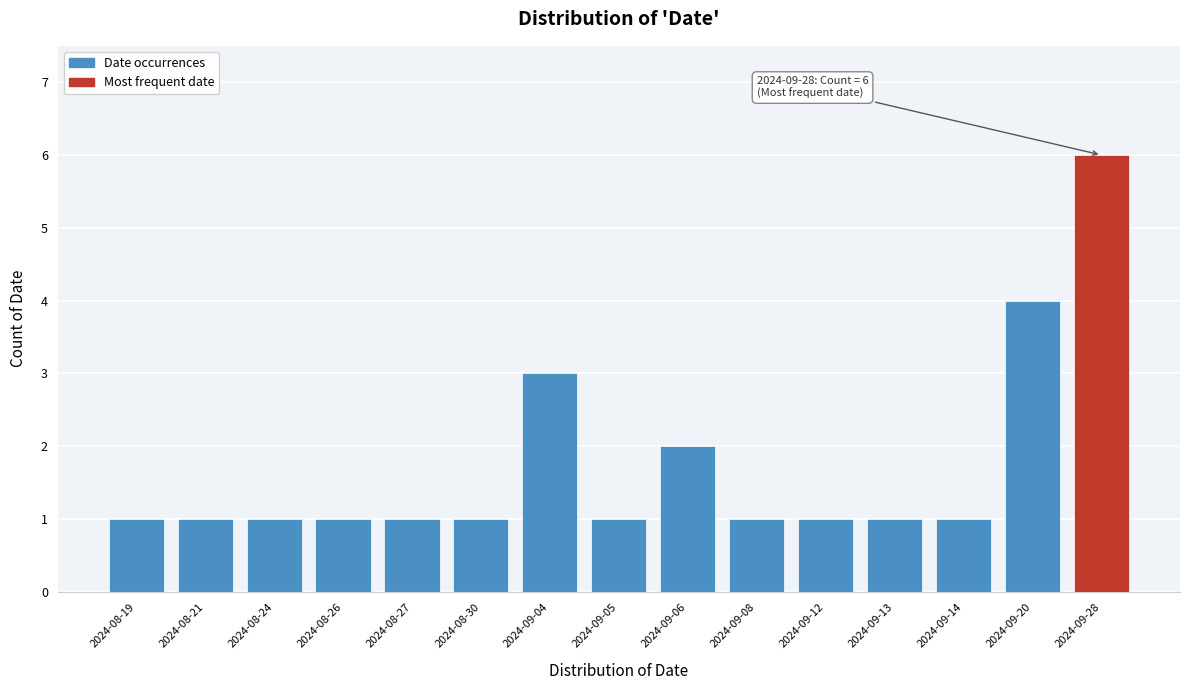

Reading right to left, transcribe all the data shown in this chart.

2024-09-28=6	2024-09-20=4	2024-09-14=1	2024-09-13=1	2024-09-12=1	2024-09-08=1	2024-09-06=2	2024-09-05=1	2024-09-04=3	2024-08-30=1	2024-08-27=1	2024-08-26=1	2024-08-24=1	2024-08-21=1	2024-08-19=1